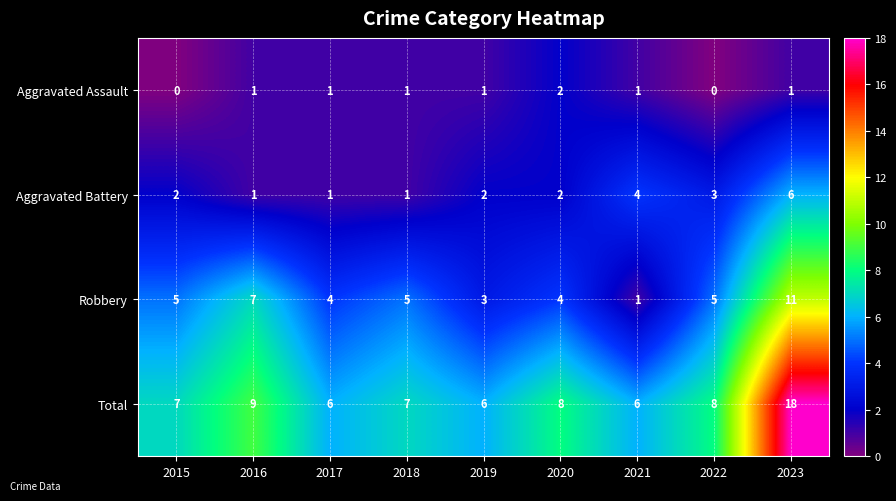

What is the sum of the Total values at 2021 and 2023?

24